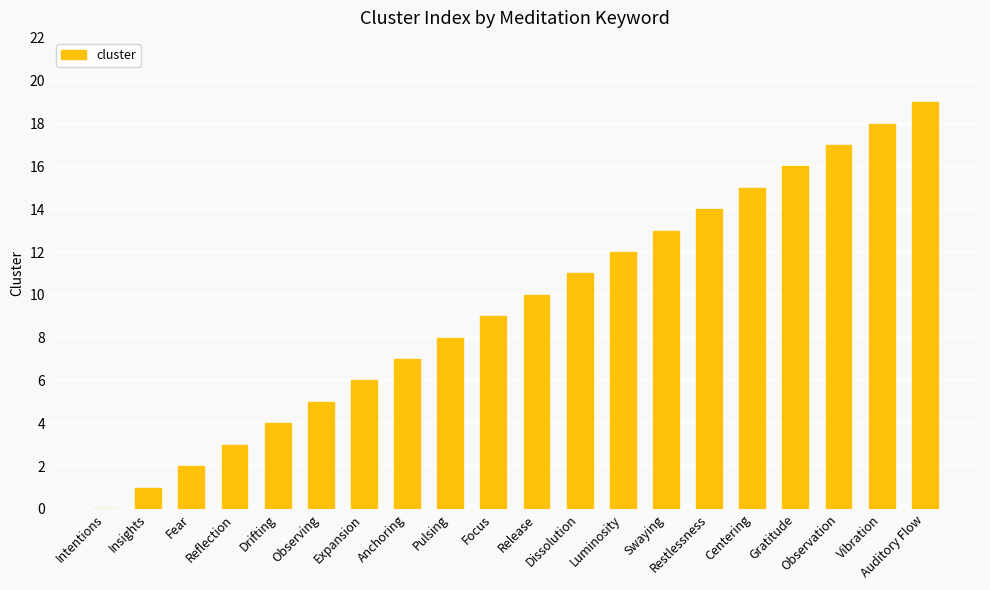

What is the maximum value shown in the chart?

19